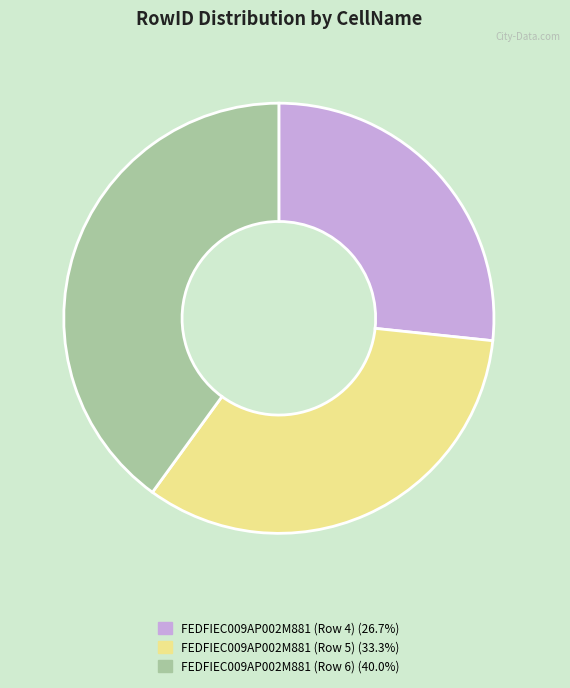

What is the smallest slice in the pie chart?

FEDFIEC009AP002M881 (Row 4)